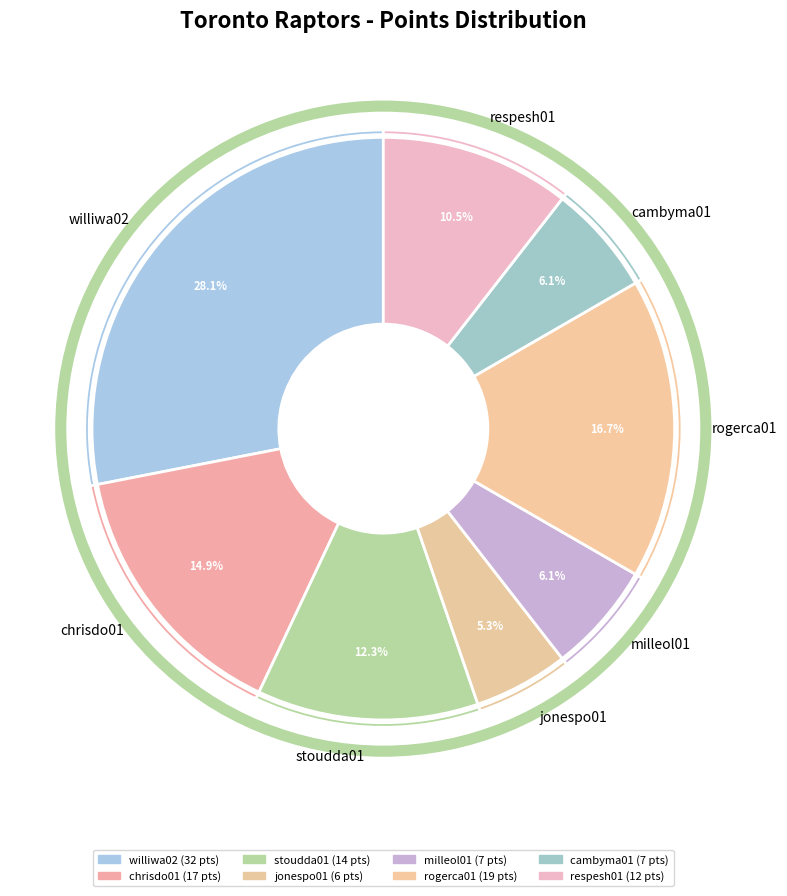

What percentage is NOT represented by respesh01?

89.5%